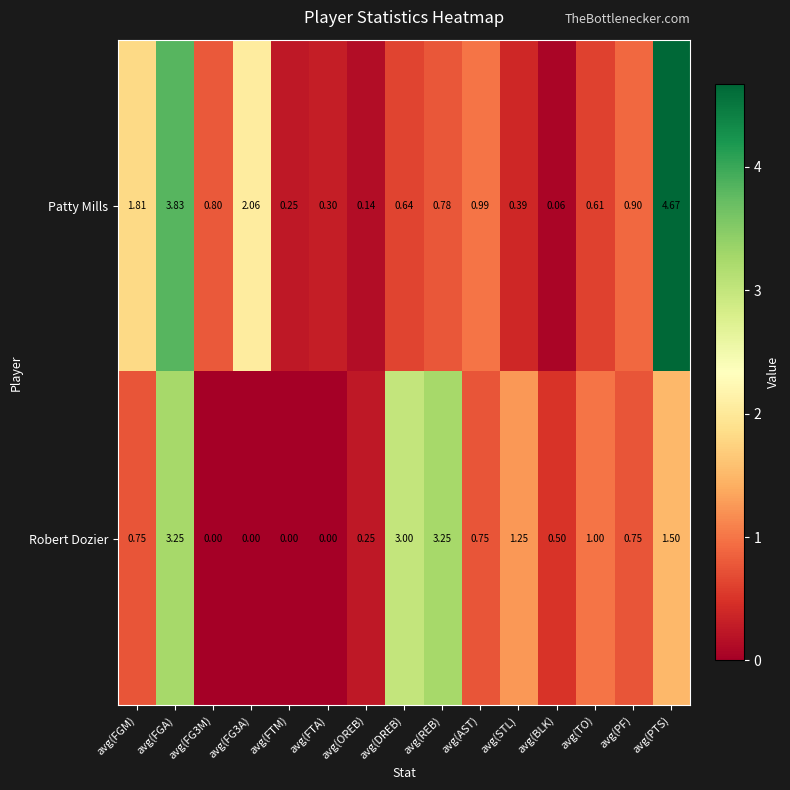

At which category is the sum across all series the highest?

avg(FGA)